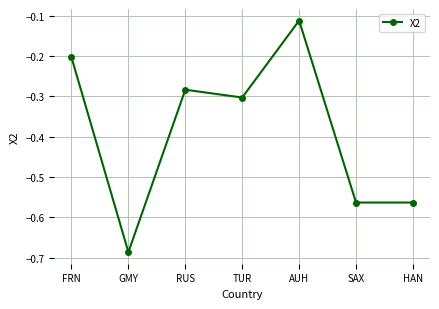

How many distinct data groups are displayed?

1